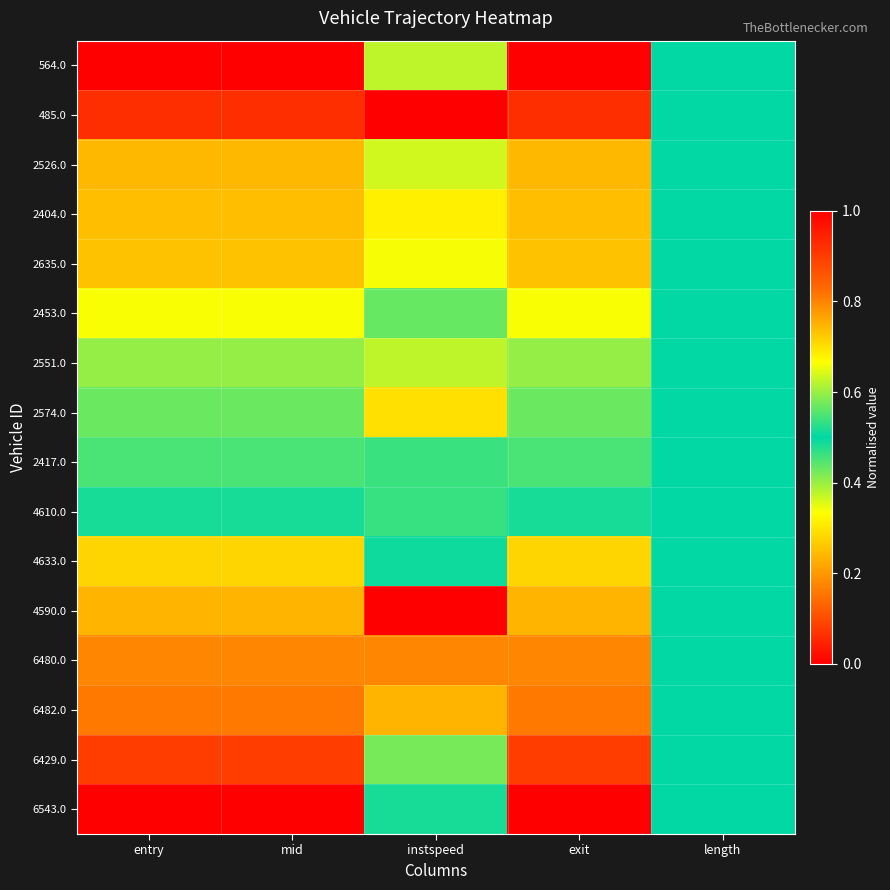

Which has a higher value, length or entry?

length